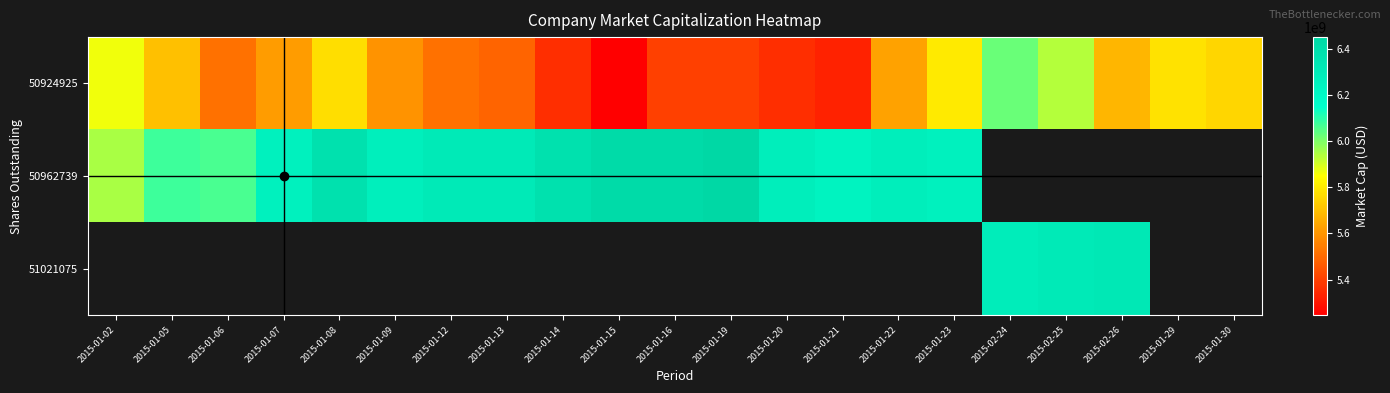

What is the minimum value for 50924925?

5246285773.5